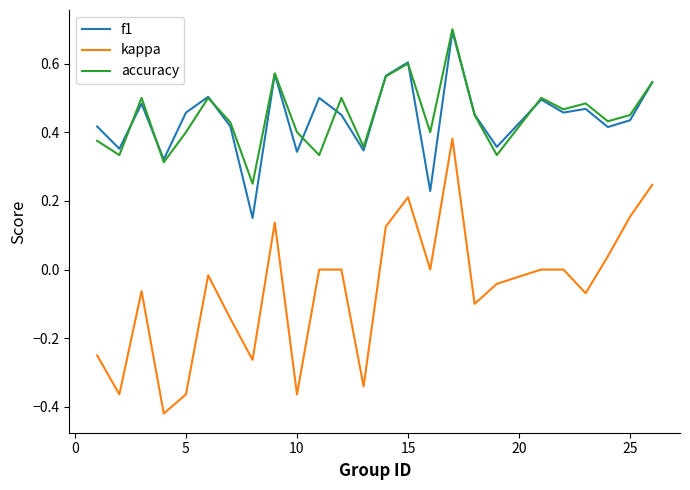

At how many categories does at least one series exceed 0?

25